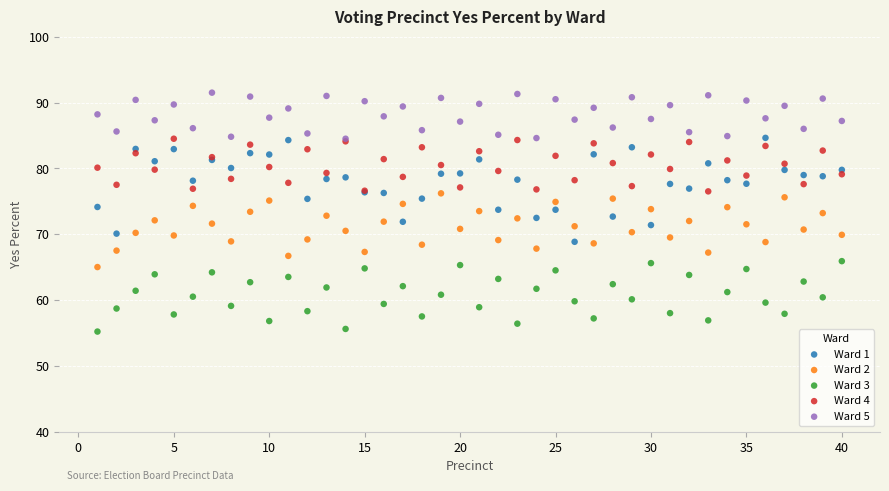

Which series contains the highest Y value?

Ward 5